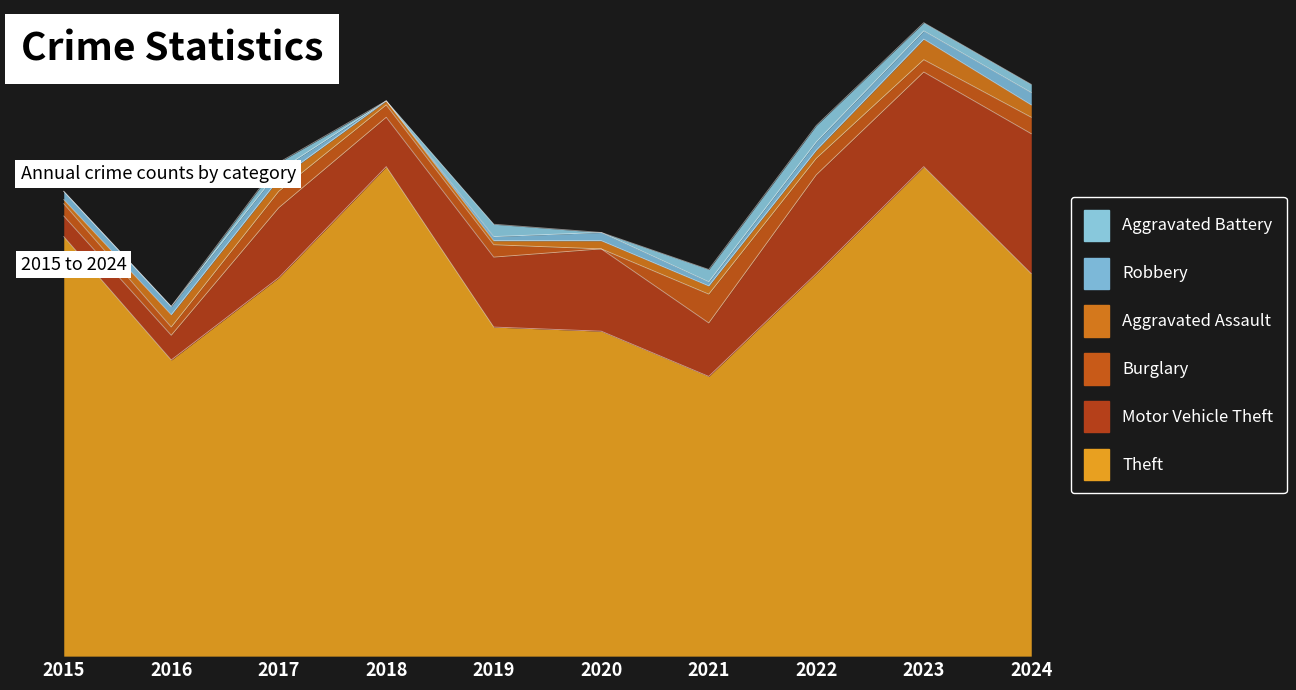

True or false: Aggravated Assault has more than 2 points higher than both neighbors.

False